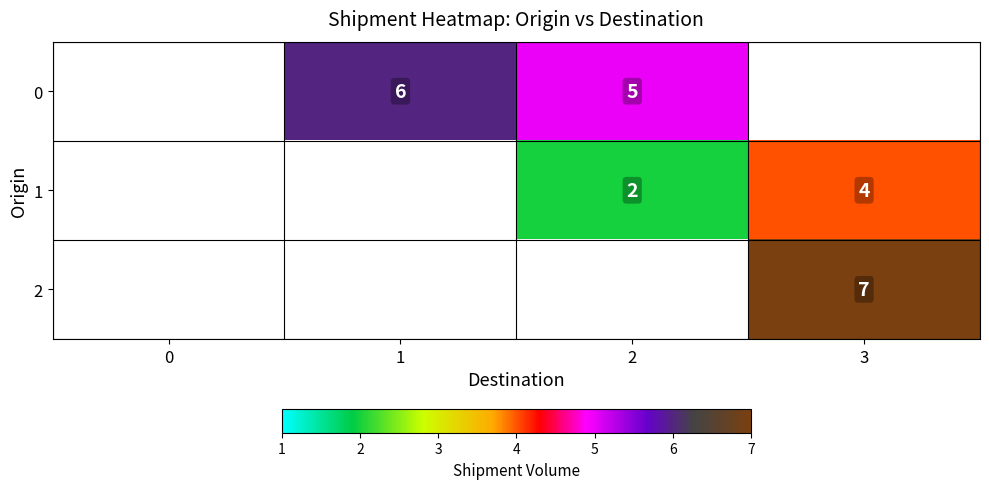

What is the sum of the 0 values at 2 and 1?

11